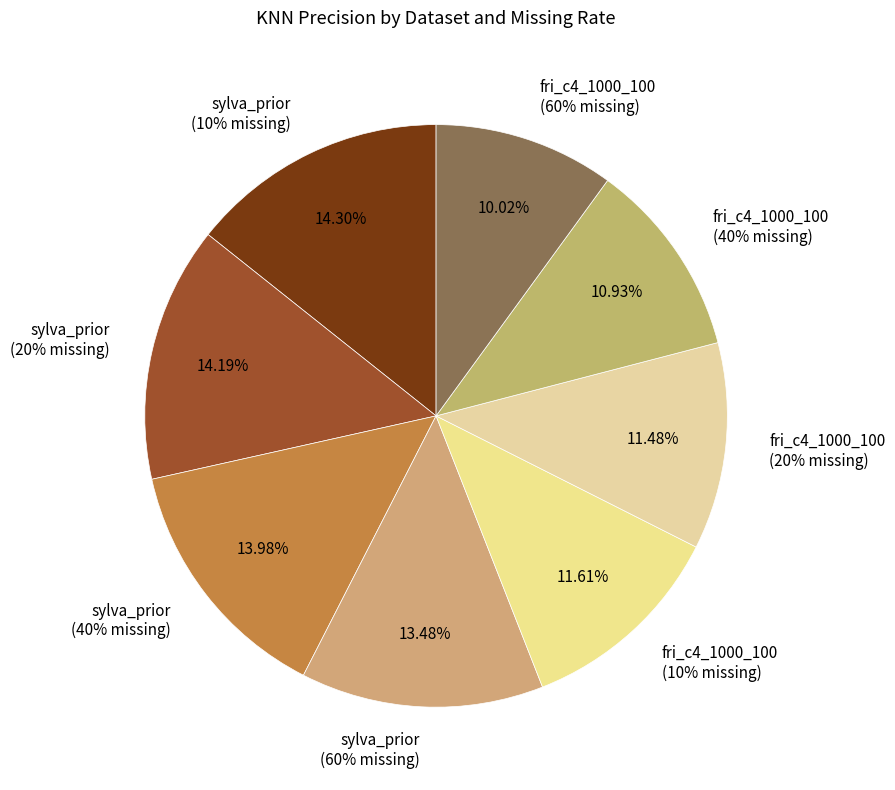

What percentage is NOT represented by sylva_prior
(10% missing)?

85.7%